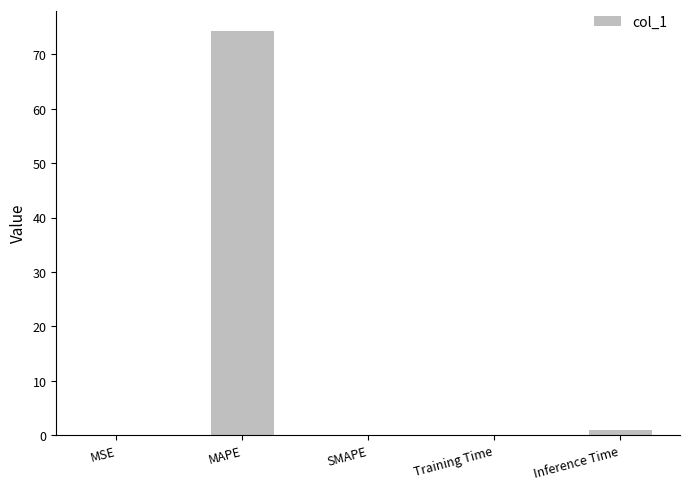

Does the chart contain stacked bars?

No